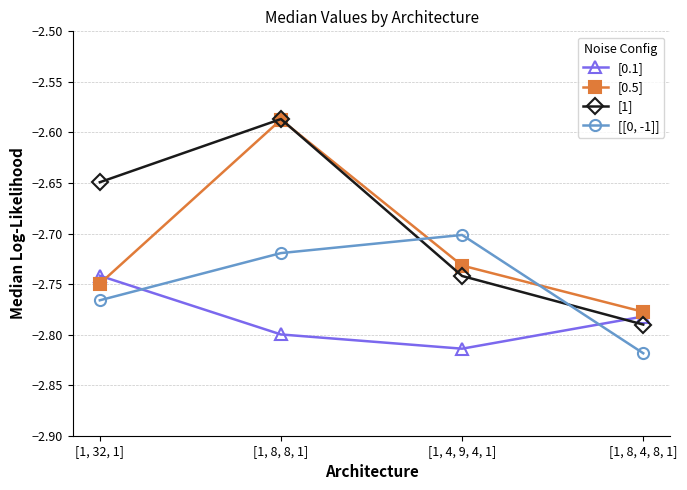

What is the label of the 3rd point from the left?

[1, 4, 9, 4, 1]